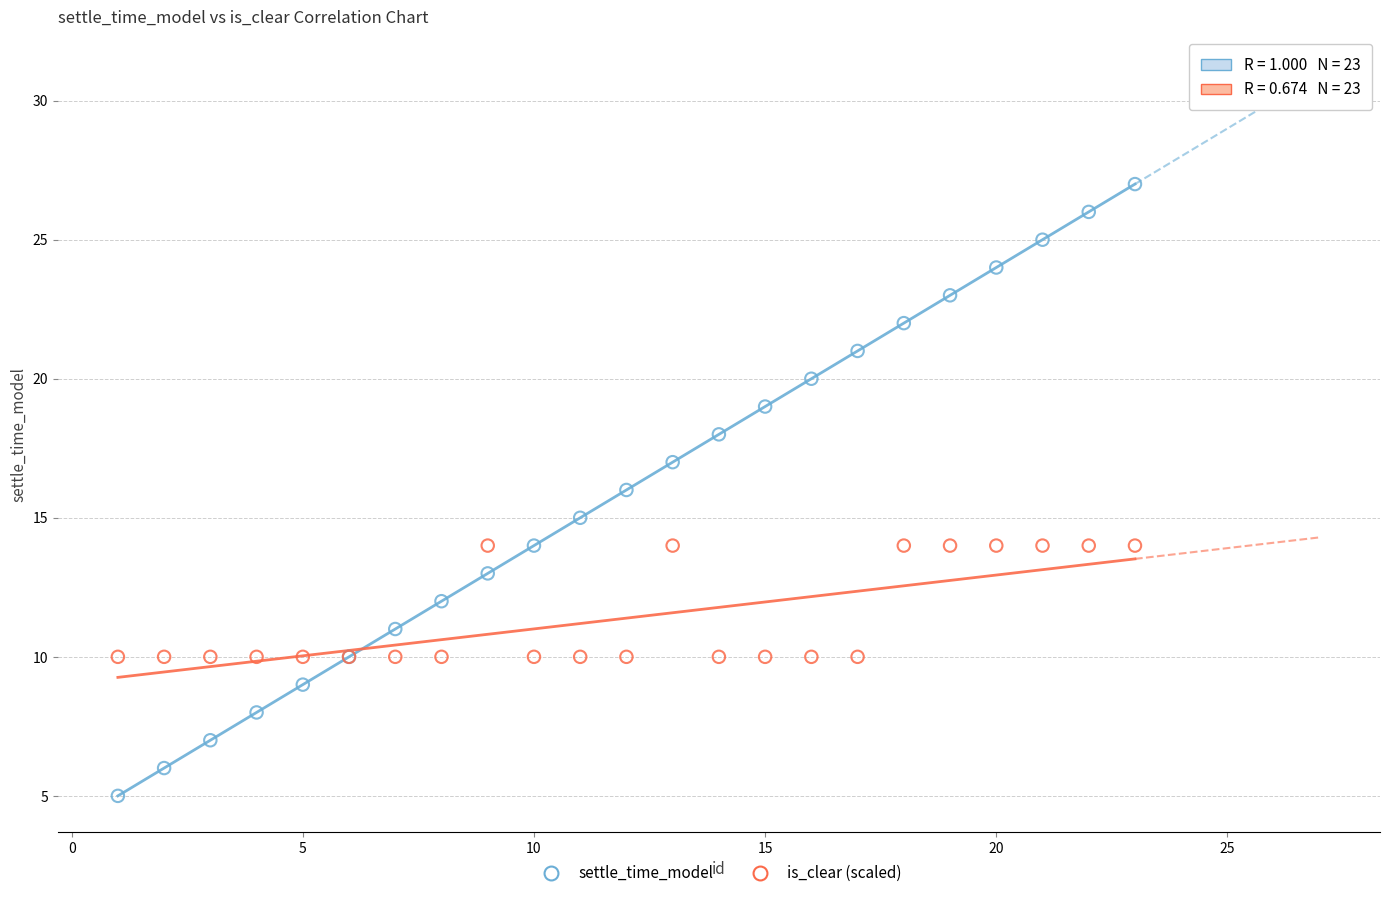

Which series contains the highest Y value?

settle_time_model